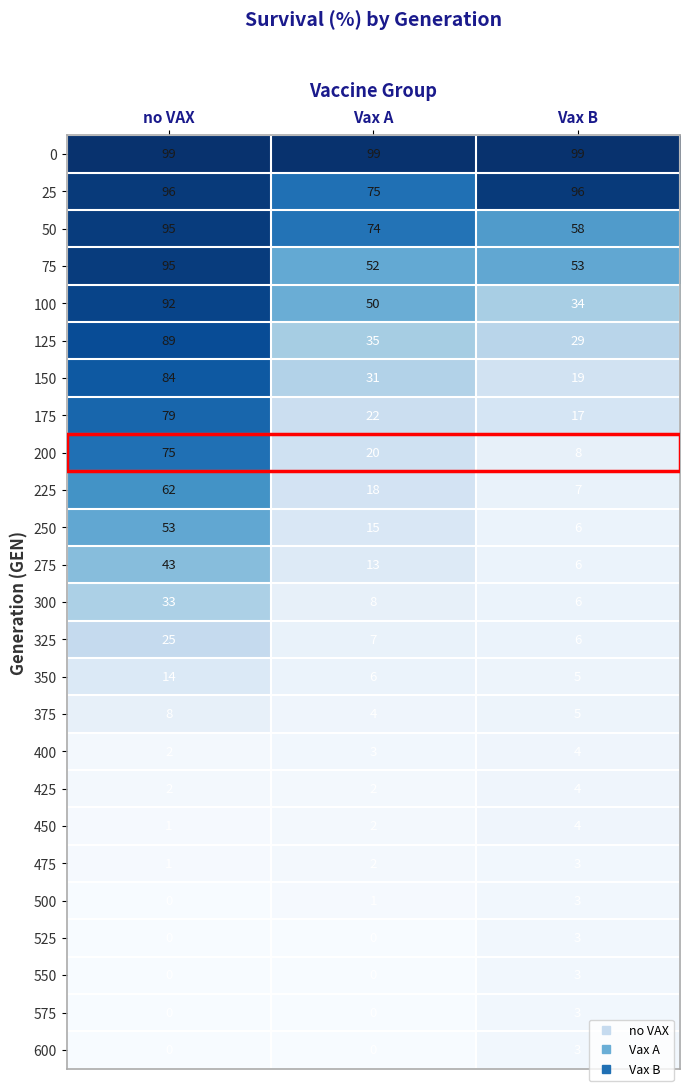

At which category is the sum across all series the highest?

no VAX